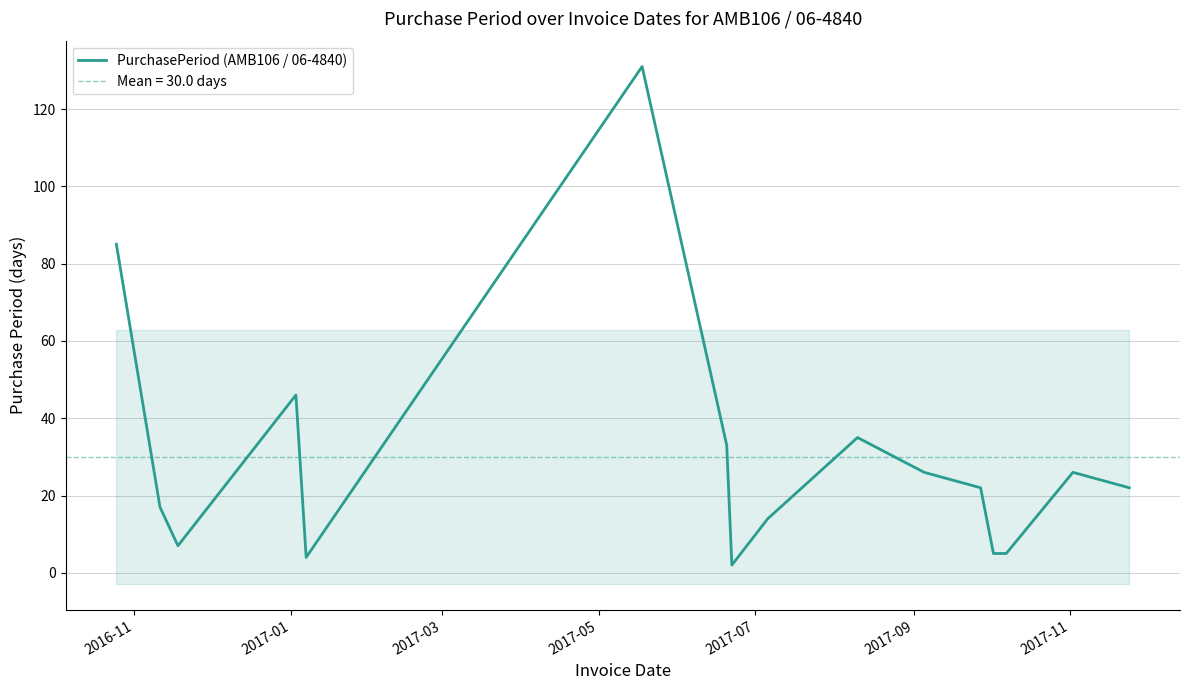

What is the maximum value shown in the chart?

131